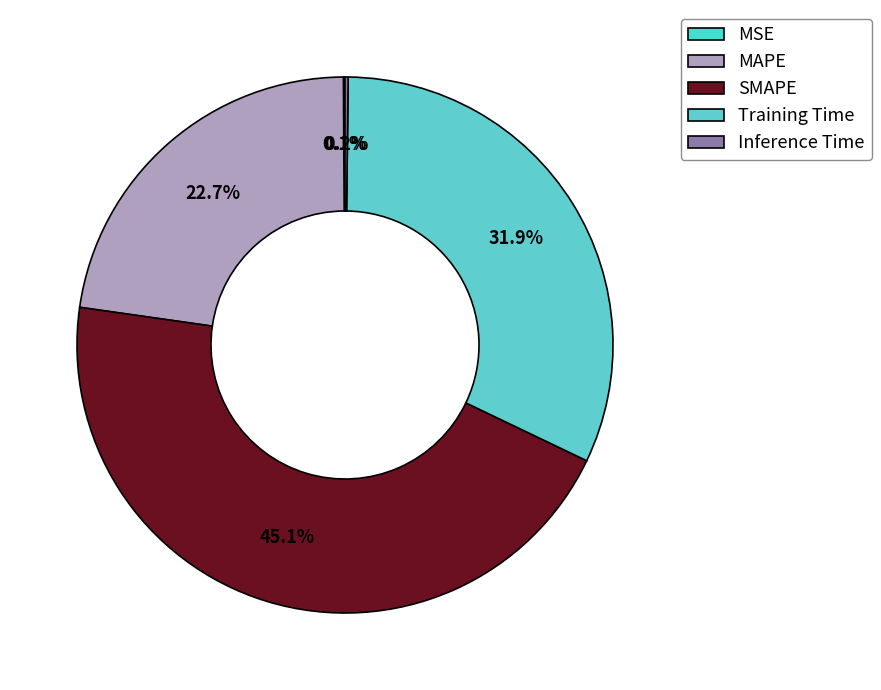

Does SMAPE account for over 50% of the chart?

No